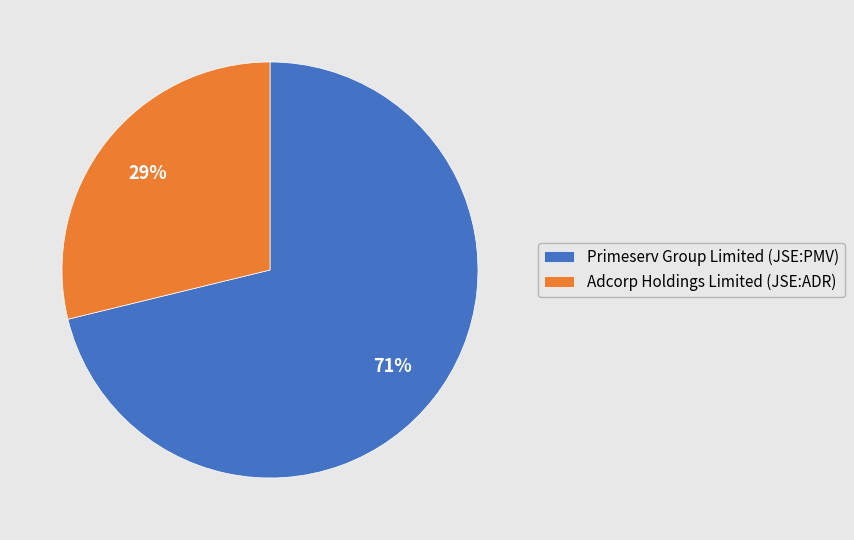

What is the majority slice?

Primeserv Group Limited (JSE:PMV)